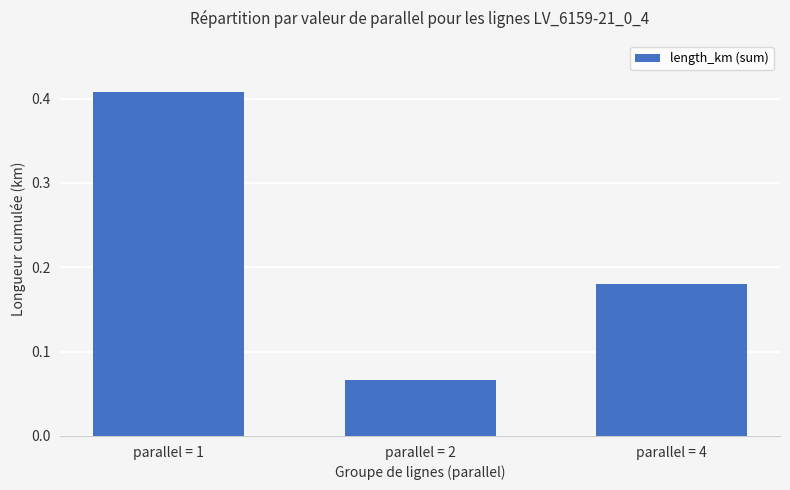

List the labels in order of value, smallest first.

parallel = 2, parallel = 4, parallel = 1